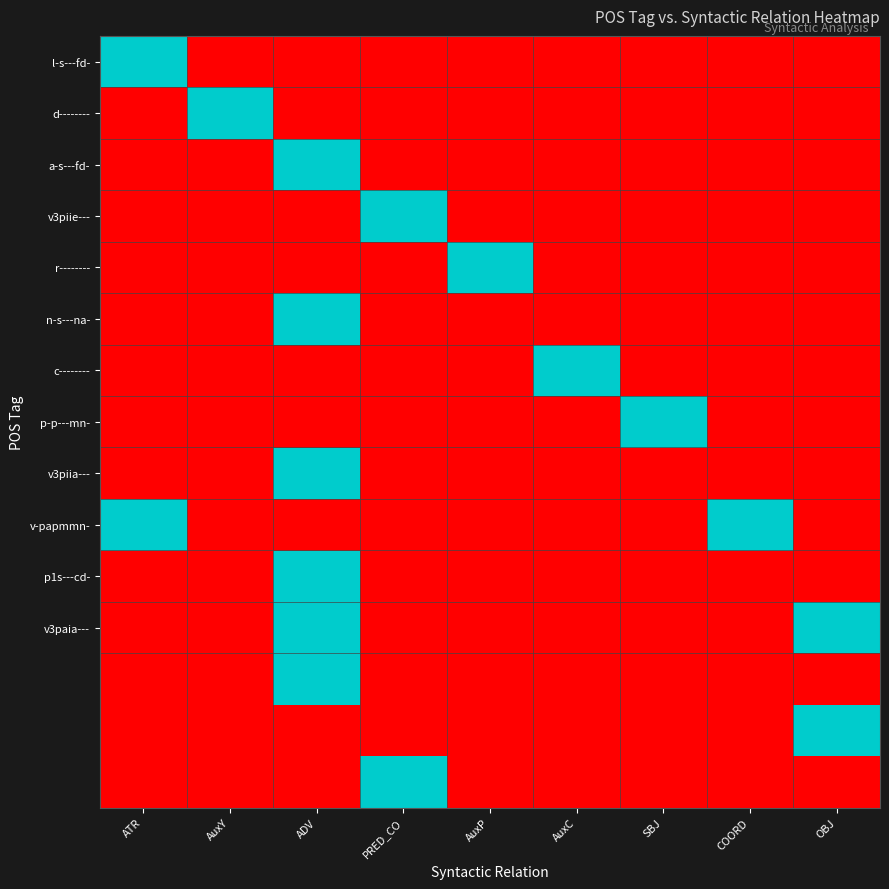

At which category is the sum across all series the highest?

ADV